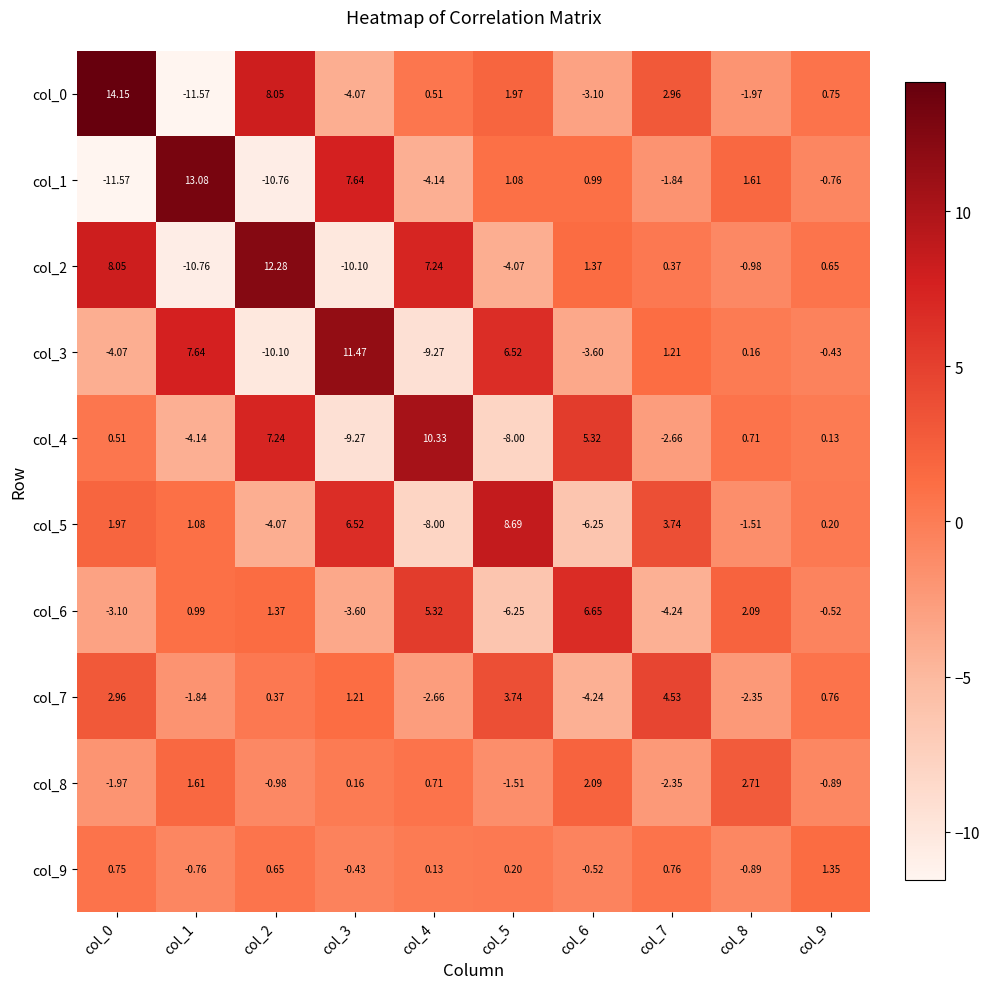

At which category is the sum across all series the highest?

col_0